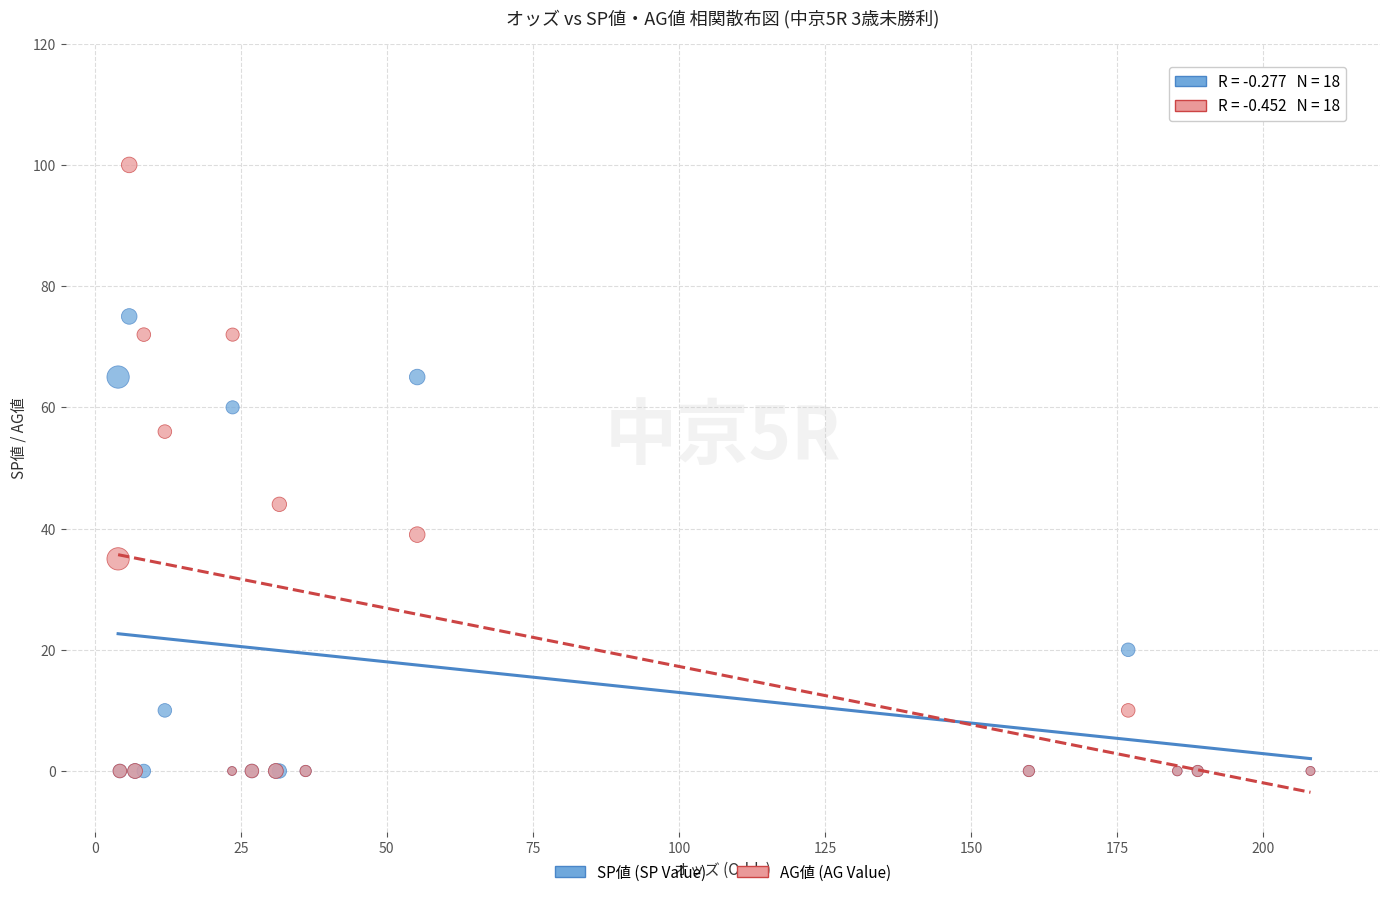

What are all the series names shown in the legend?

SP値 (SP Value), AG値 (AG Value)